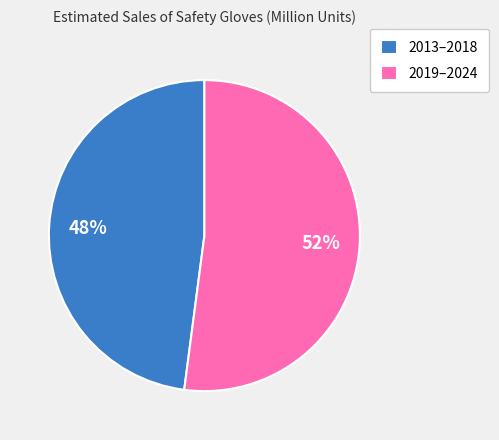

Is the sum of 2013–2018 and 2019–2024 greater than half?

Yes